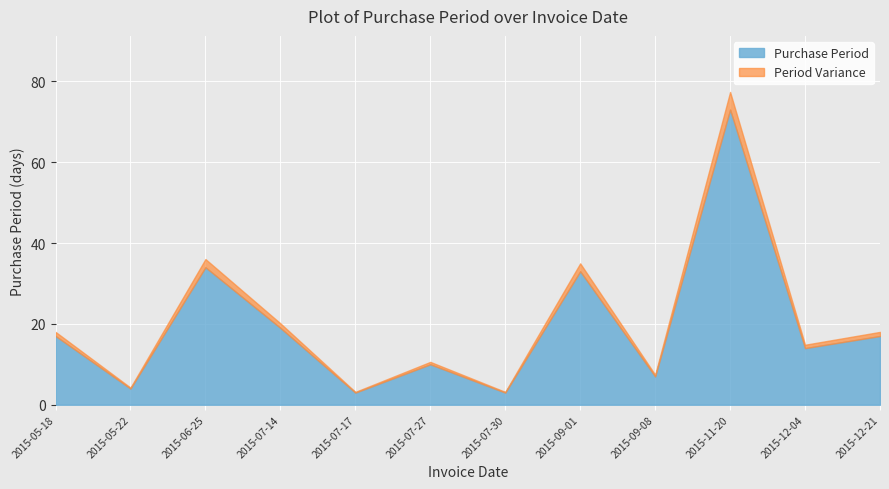

What is the value of the 6th point from the left?

10